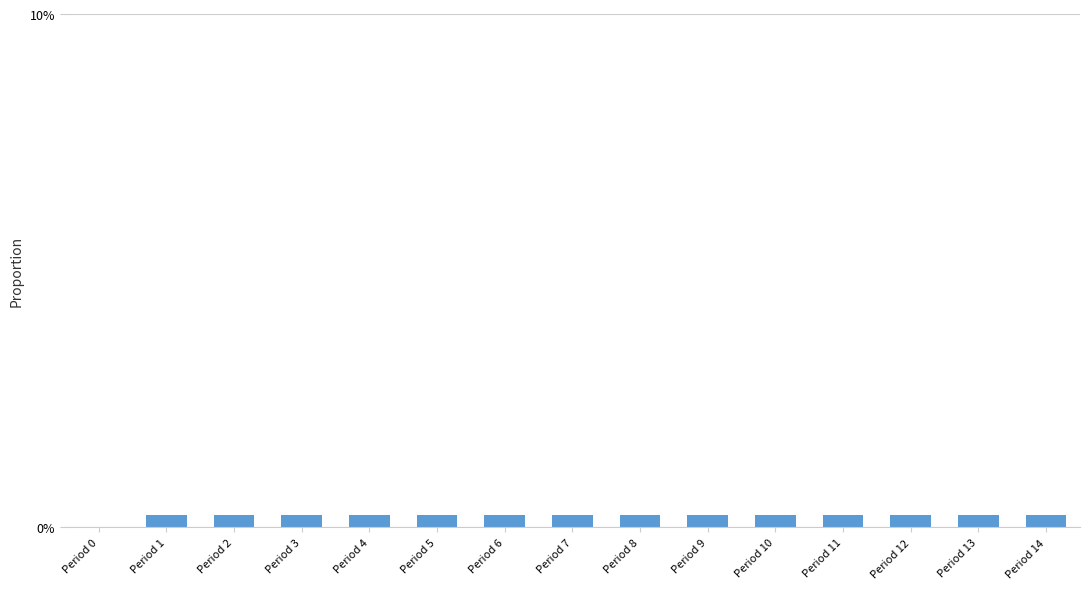

Reading left to right, transcribe all the data shown in this chart.

Period 0=0.0	Period 1=0.2	Period 2=0.2	Period 3=0.2	Period 4=0.2	Period 5=0.2	Period 6=0.2	Period 7=0.2	Period 8=0.2	Period 9=0.2	Period 10=0.2	Period 11=0.2	Period 12=0.2	Period 13=0.2	Period 14=0.2